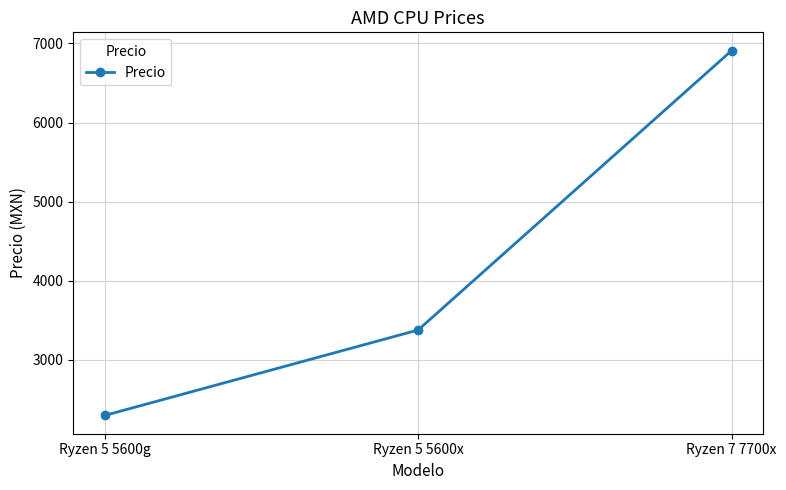

What position from the right is Ryzen 5 5600x?

2